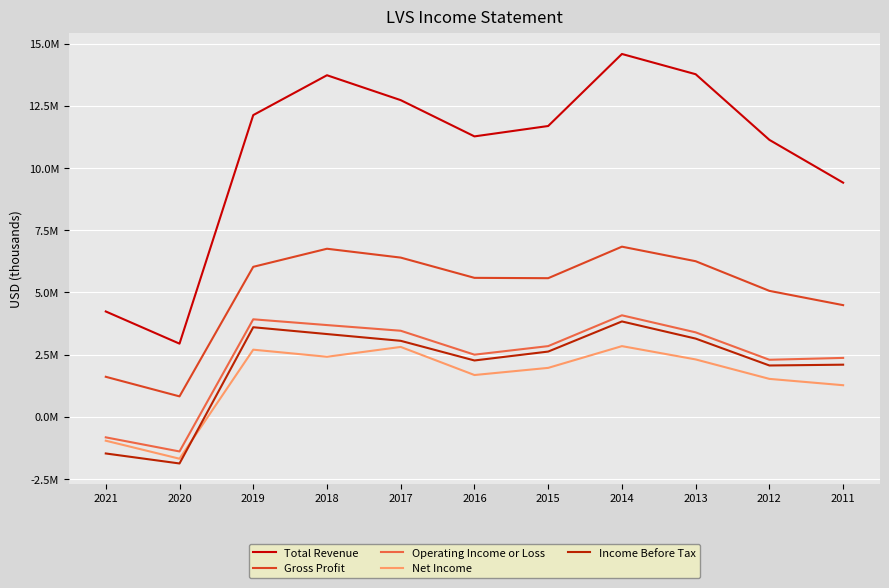

Reading left to right, extract all data points from this chart.

Total Revenue: 2021=4234000	2020=2940000	2019=12127000	2018=13729000	2017=12728000	2016=11271000	2015=11688500	2014=14583800	2013=13769900	2012=11131100	2011=9410700
Gross Profit: 2021=1608000	2020=821000	2019=6028000	2018=6755000	2017=6399000	2016=5585000	2015=5571400	2014=6838400	2013=6253400	2012=5061600	2011=4488100
Operating Income or Loss: 2021=-826000	2020=-1393000	2019=3919000	2018=3687000	2017=3459000	2016=2497000	2015=2841500	2014=4079300	2013=3394100	2012=2292100	2011=2367300
Net Income: 2021=-961000	2020=-1685000	2019=2698000	2018=2413000	2017=2808000	2016=1679000	2015=1966200	2014=2840600	2013=2306000	2012=1524100	2011=1269500
Income Before Tax: 2021=-1474000	2020=-1876000	2019=3600000	2018=3326000	2017=3054000	2016=2264000	2015=2621900	2014=3832700	2013=3143500	2012=2062600	2011=2094800